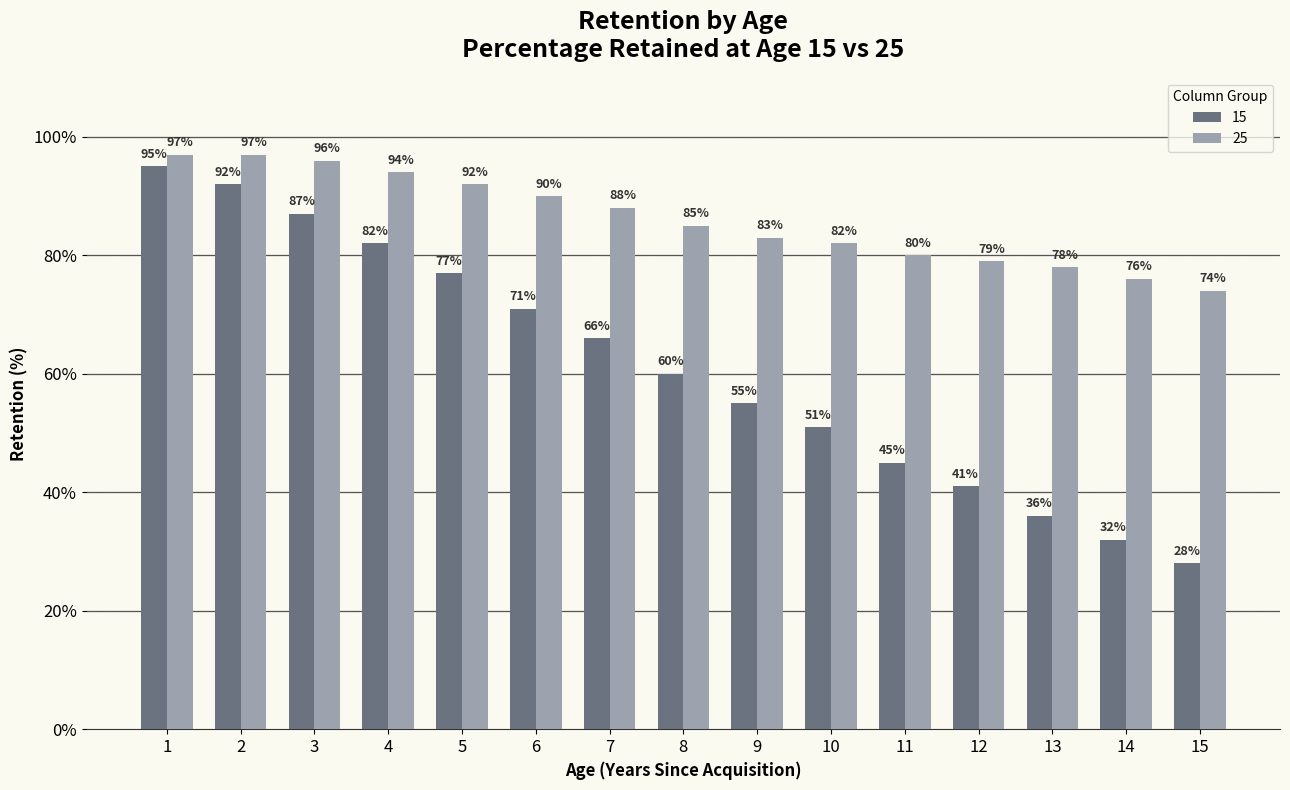

What is the difference between the highest and lowest values at 11?

35